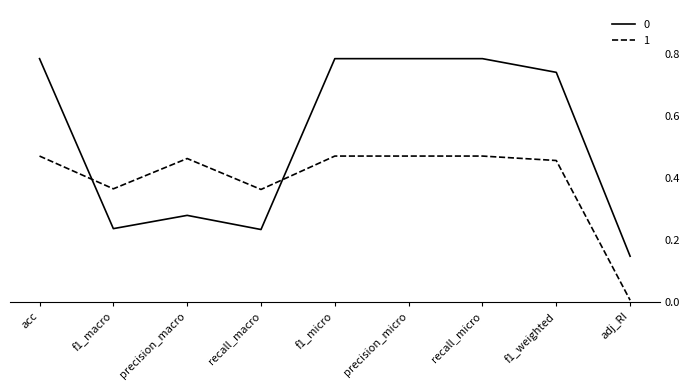

What is the difference between the maximum and minimum values in the 0 series?

0.6